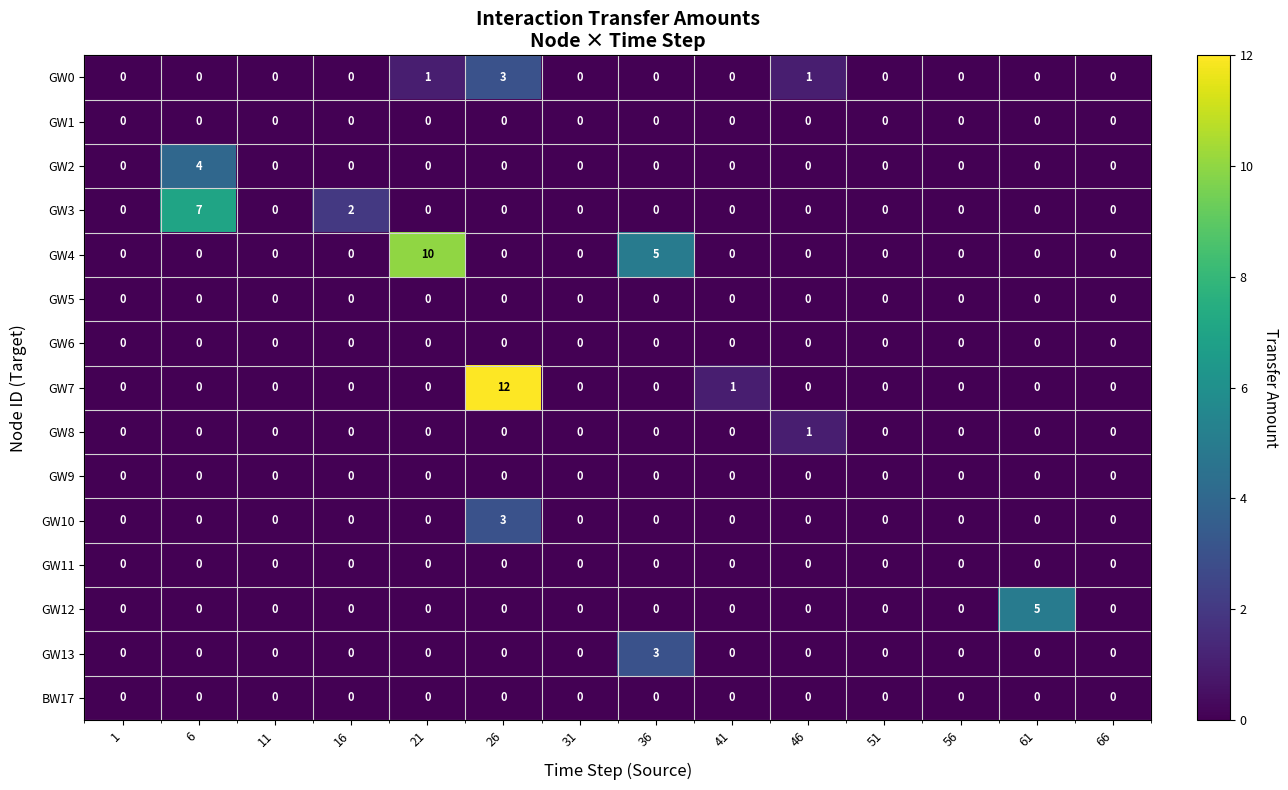

Is it true that GW7 equals 12 at 26?

True